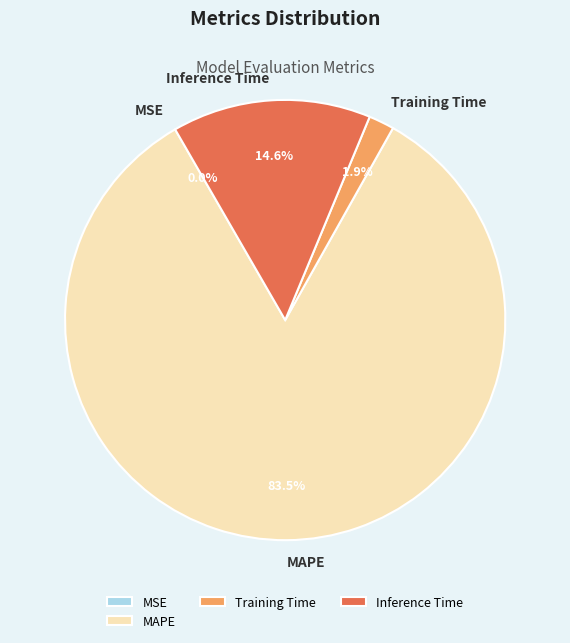

What percentage is the MAPE slice, to the nearest percent?

84%